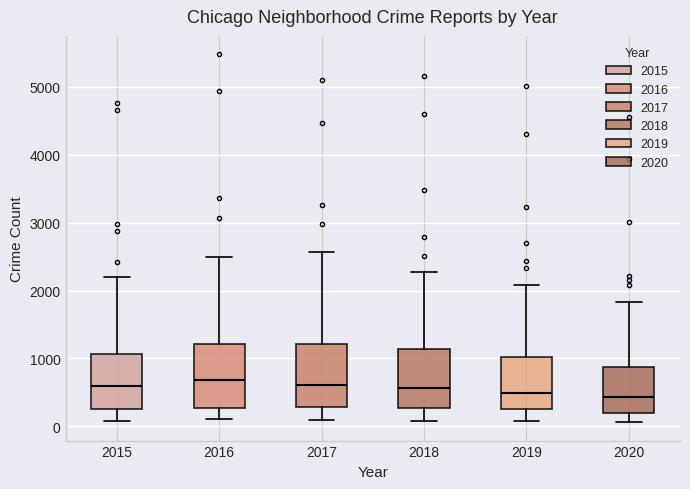

Reading left to right, read every box against the y-axis: the position of its median line, the range the box covers, and the ends of its whiskers. The values are not printed on the chart, so give them approximately, as read against the axis.

2015: median 600, box 300 to 1100, whiskers 100 to 2200
2016: median 700, box 300 to 1200, whiskers 100 to 2500
2017: median 600, box 300 to 1200, whiskers 100 to 2600
2018: median 600, box 300 to 1100, whiskers 100 to 2300
2019: median 500, box 300 to 1000, whiskers 100 to 2100
2020: median 400, box 200 to 900, whiskers 100 to 1800